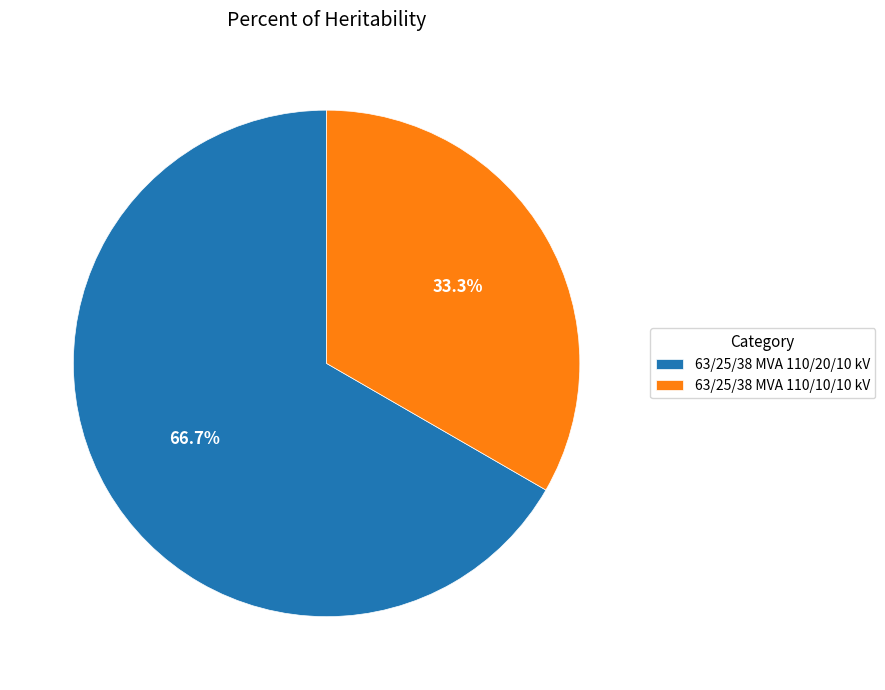

The 63/25/38 MVA 110/20/10 kV slice represents 76% of the pie. True or false?

False